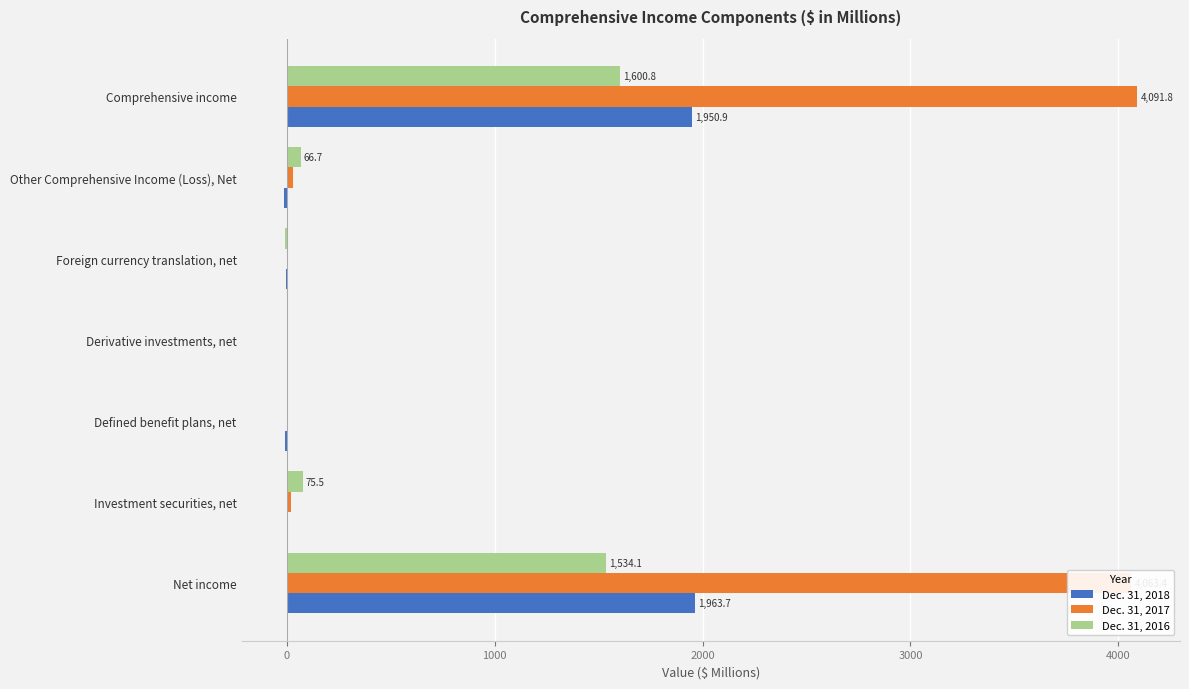

The Dec. 31, 2016 series shows 1600.8 at Comprehensive income. True or false?

True